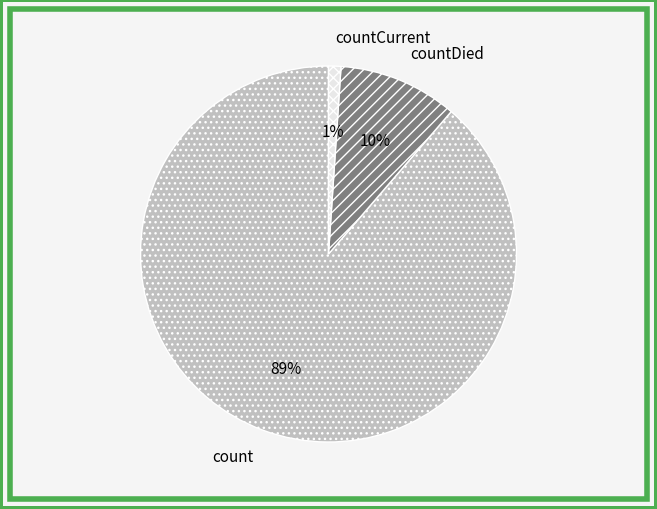

Does count represent more than half of the total?

Yes